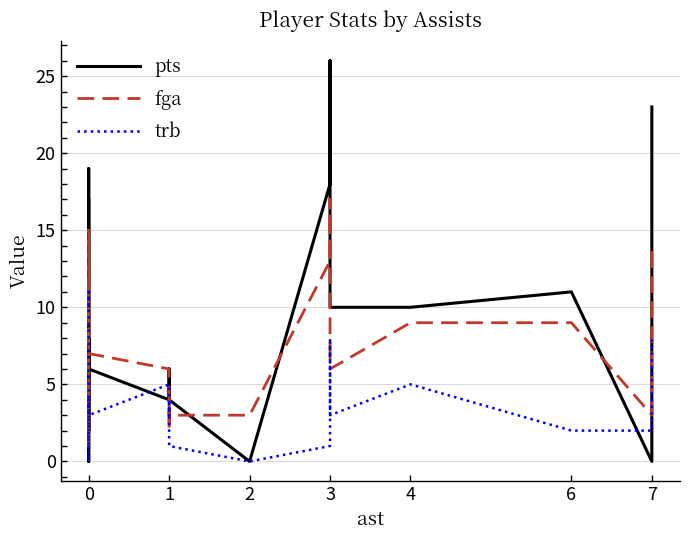

How many values in trb are above zero?

18